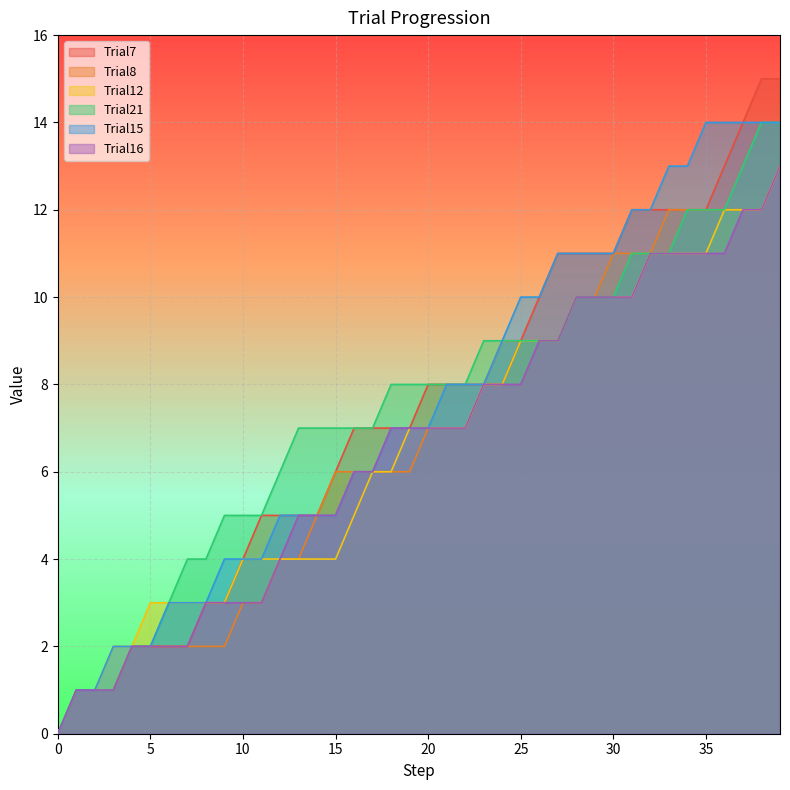

Reading left to right, list all the values displayed in this chart.

Trial7: 0	1	1	1	2	2	2	2	3	3	4	5	5	5	5	6	7	7	7	7	8	8	8	8	8	9	10	11	11	11	11	12	12	12	12	12	13	14	15	15
Trial8: 0	1	1	1	2	2	2	2	2	2	3	3	4	4	5	6	6	6	6	6	7	7	7	8	9	9	9	9	10	10	11	11	11	12	12	12	12	12	12	13
Trial12: 0	1	1	2	2	3	3	3	3	3	4	4	4	4	4	4	5	6	6	7	7	7	7	8	8	9	9	9	10	10	10	10	11	11	11	11	12	12	12	13
Trial21: 0	1	1	1	2	2	3	4	4	5	5	5	6	7	7	7	7	7	8	8	8	8	8	9	9	9	9	9	10	10	10	11	11	11	12	12	12	13	14	14
Trial15: 0	1	1	2	2	2	3	3	3	4	4	4	5	5	5	5	6	6	7	7	7	8	8	8	9	10	10	11	11	11	11	12	12	13	13	14	14	14	14	14
Trial16: 0	1	1	1	2	2	2	2	3	3	3	3	4	5	5	5	6	6	7	7	7	7	7	8	8	8	9	9	10	10	10	10	11	11	11	11	11	12	12	13